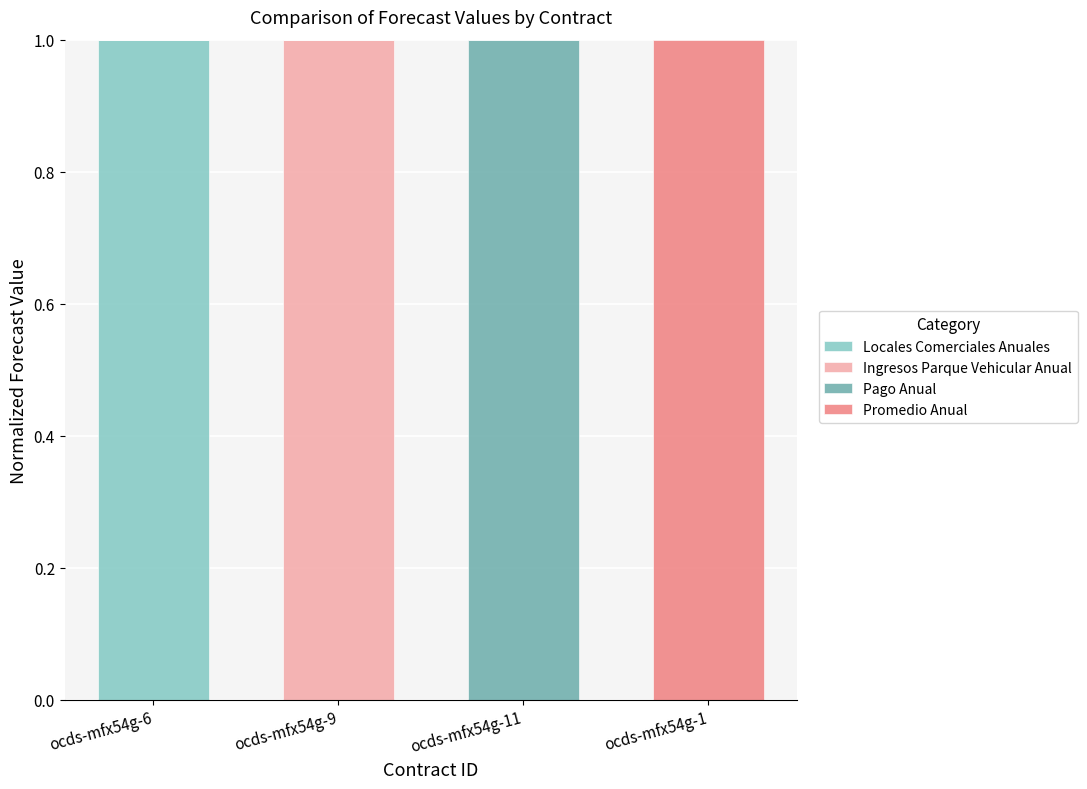

Is it true that Locales Comerciales Anuales equals 0 at ocds-mfx54g-1?

True